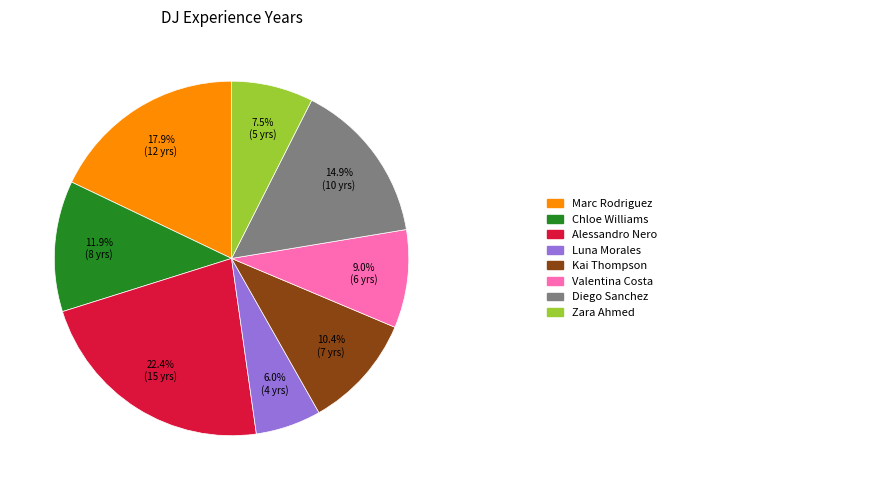

Does any single category account for the majority?

No